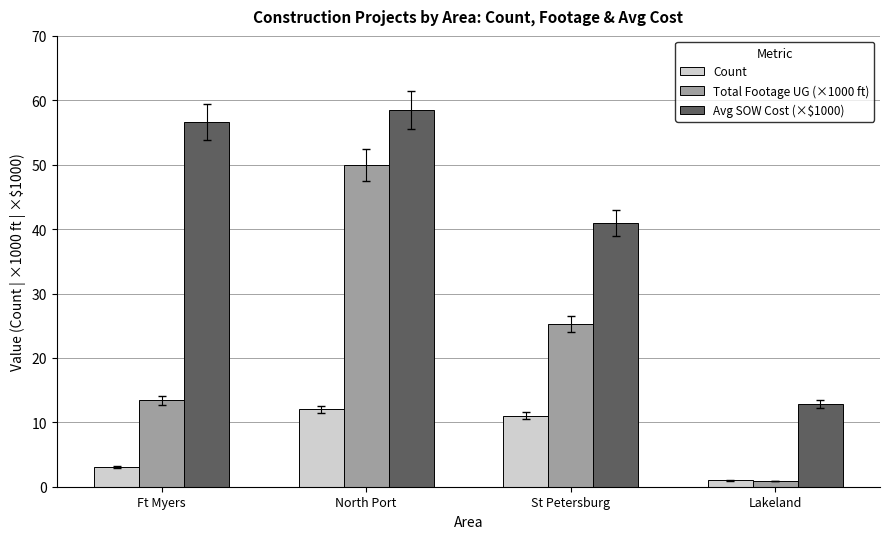

What is the maximum value for Avg SOW Cost (×$1000)?

58.5